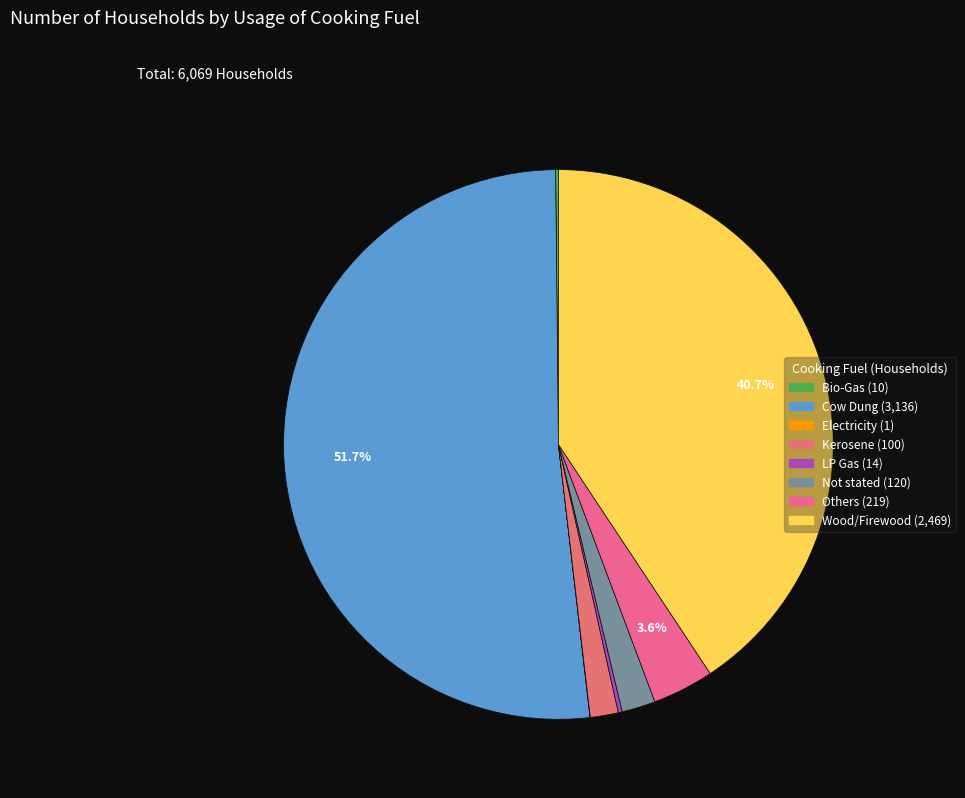

To the nearest percent, what is the difference between the LP Gas and Others slice percentages?

3%